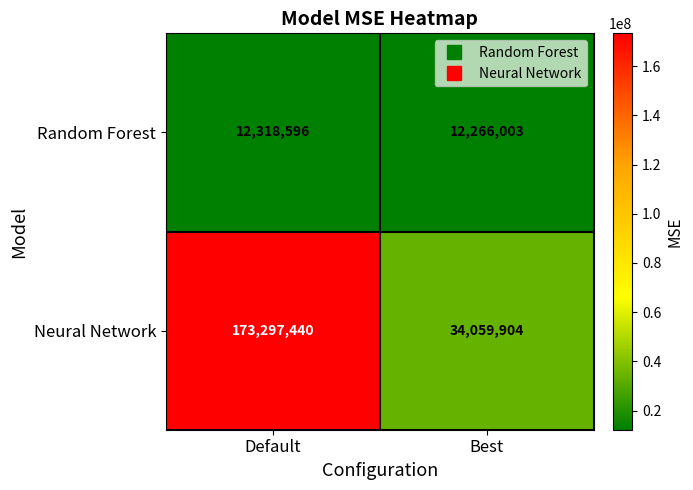

Is it true that Random Forest equals 8304998 at Best?

False